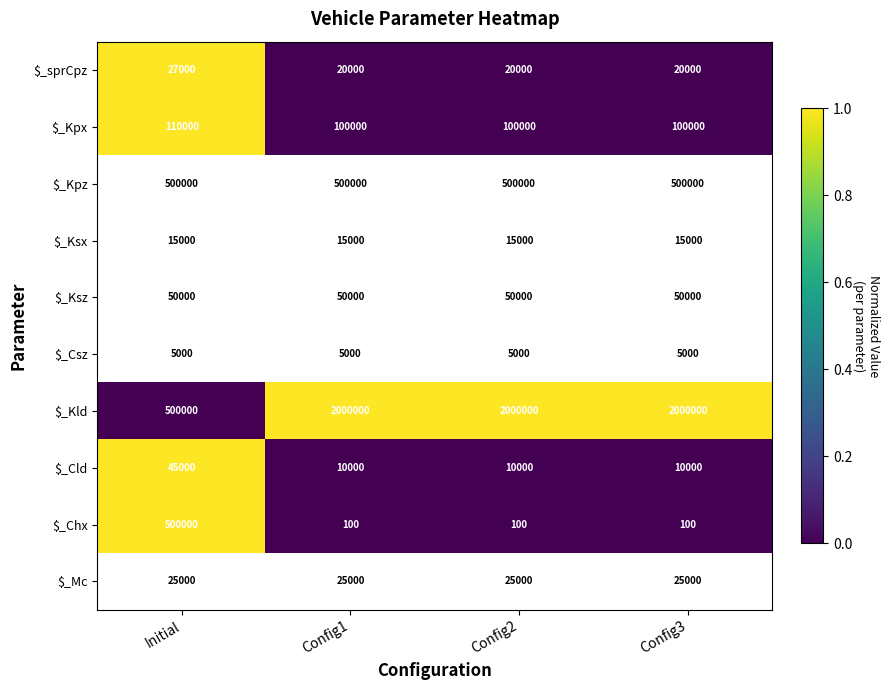

Between Config3 and Config2, which is larger?

Config3